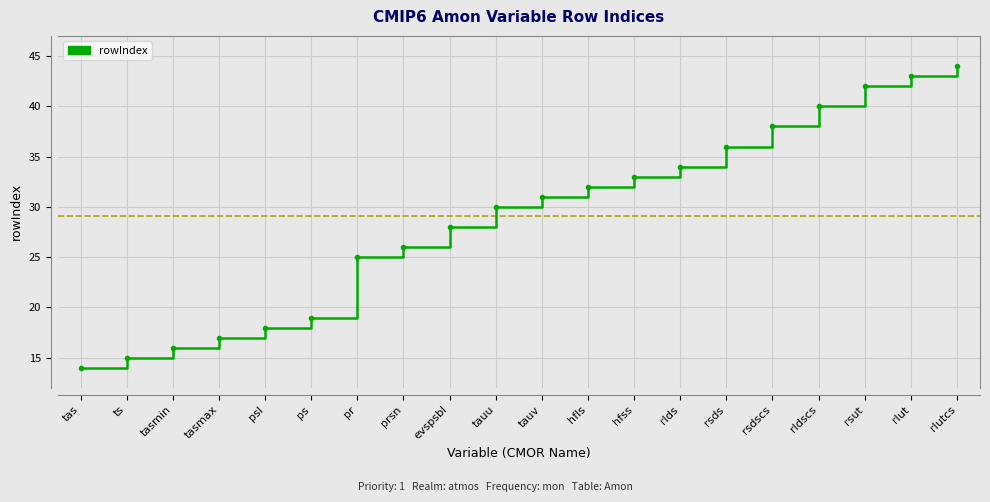

Approximately how many times larger is the value at rsdscs compared to tauv?

1.2